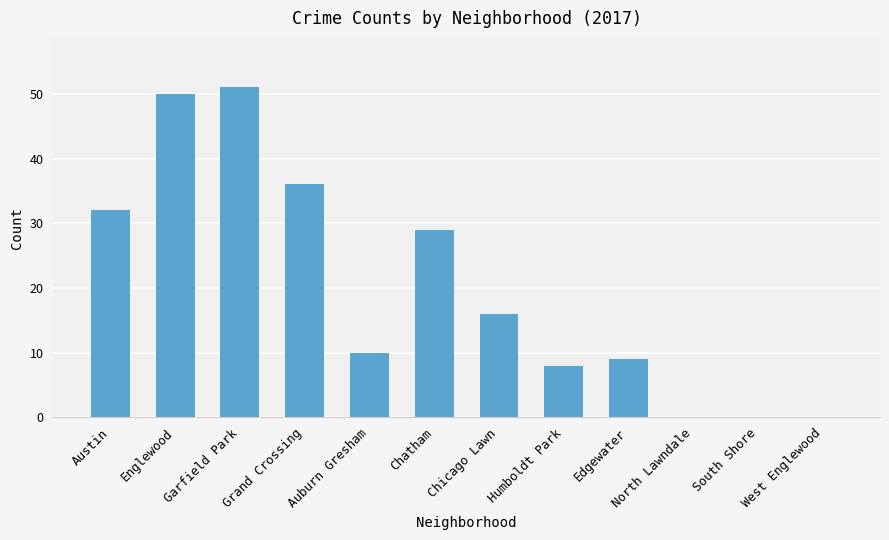

The value at Humboldt Park is 8. True or false?

True